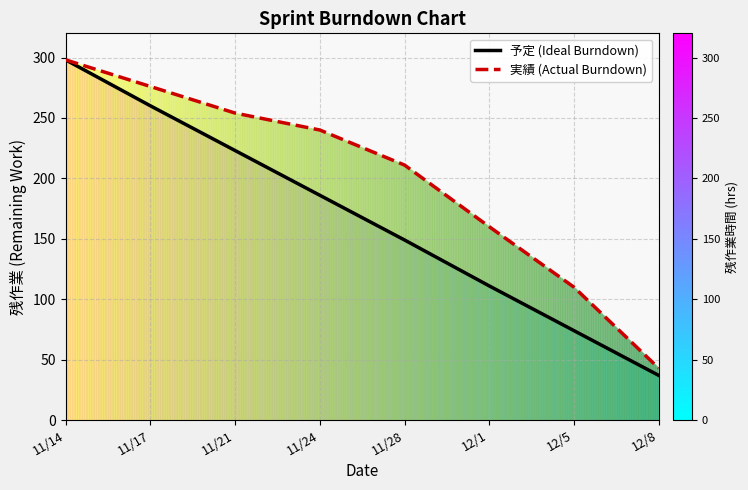

True or false: 実績 (Actual Burndown) and 予定 (Ideal Burndown) cross at least once.

False